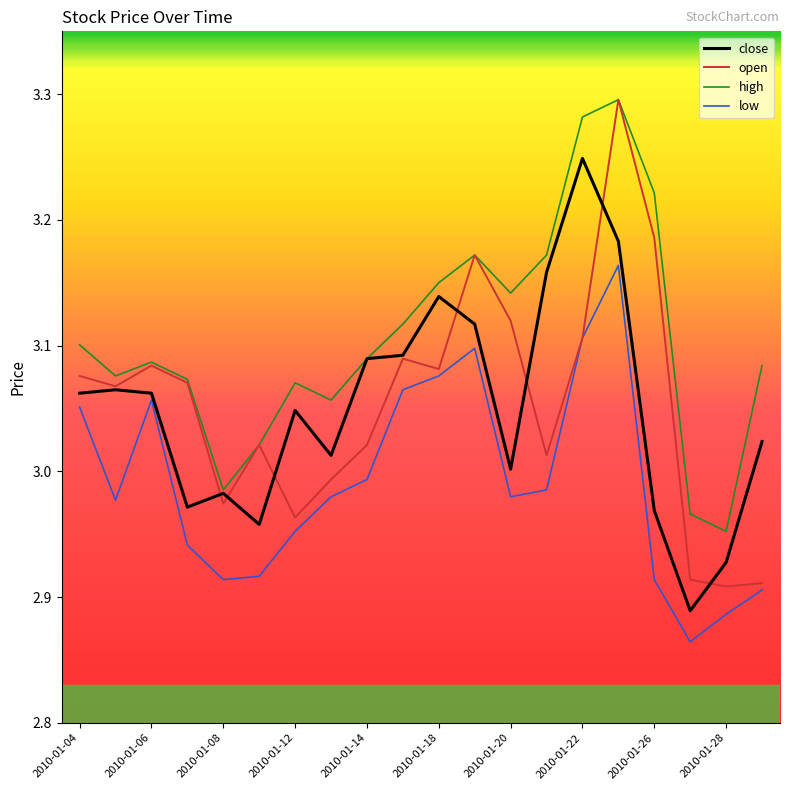

Which series has the largest total across all categories?

high